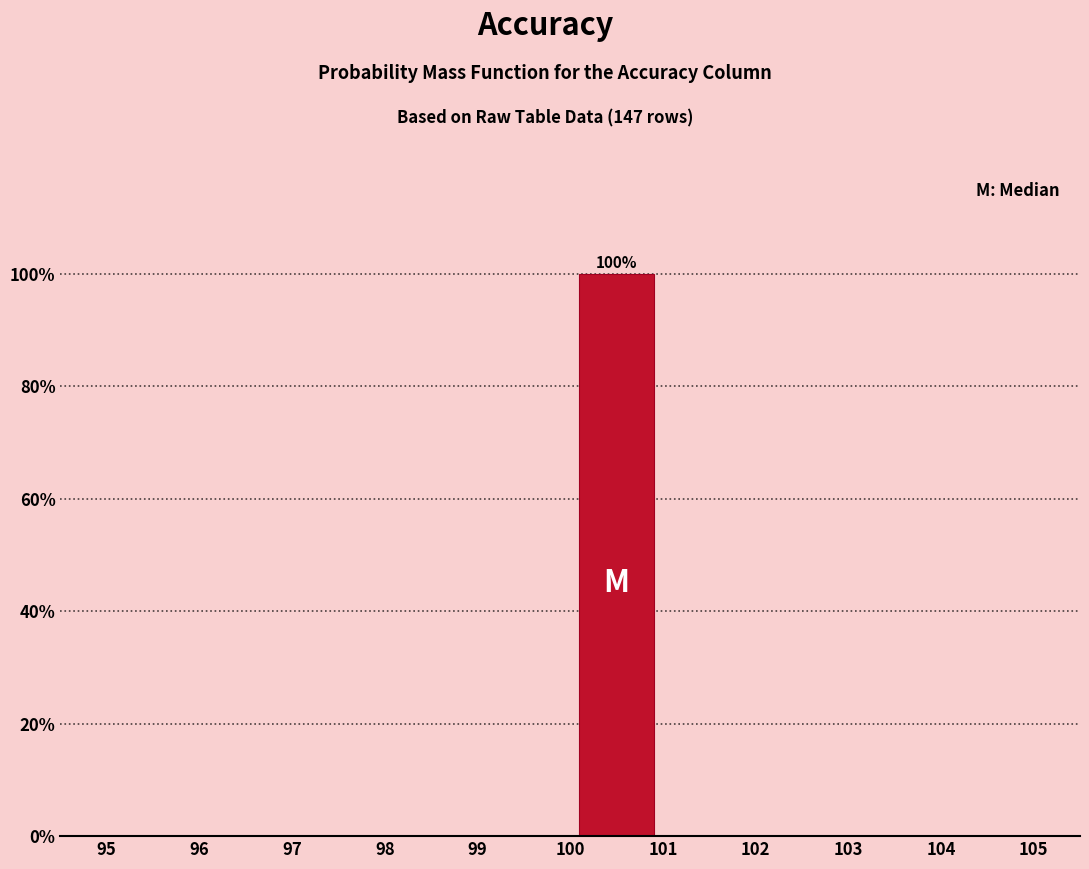

Over which range of the x-axis is the bar tallest?

100 to 101